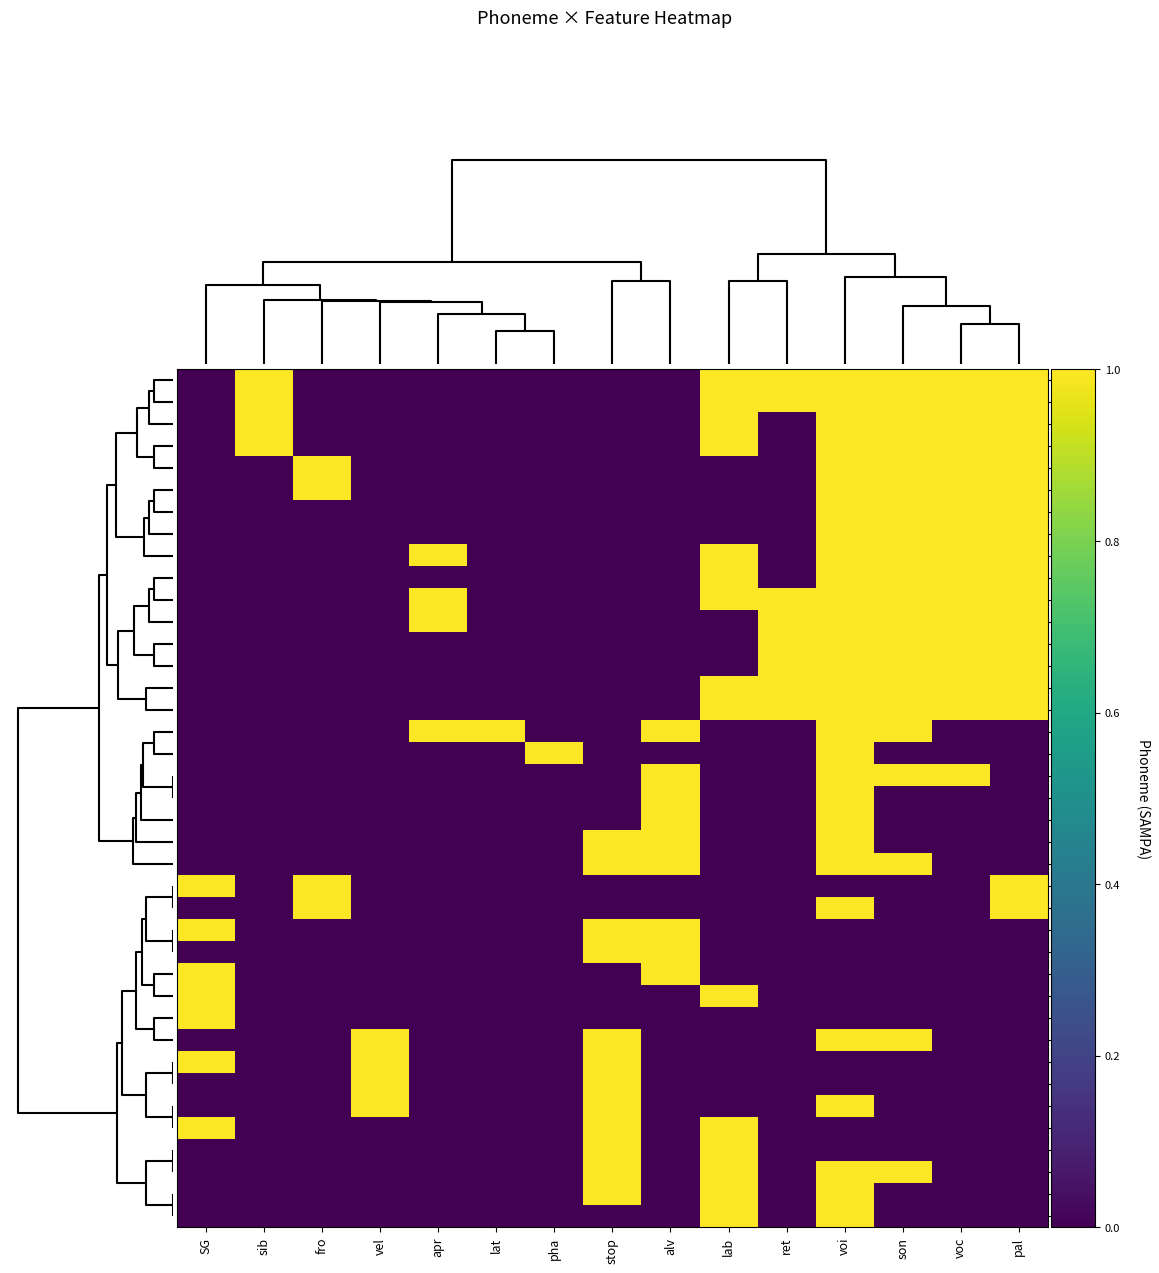

Reading right to left, list all the values displayed in this chart.

9: pal=1	voc=1	son=1	voi=1	ret=1	lab=1	alv=0	stop=0	pha=0	lat=0	apr=0	vel=0	fro=0	sib=1	SG=0
o: pal=1	voc=1	son=1	voi=1	ret=1	lab=1	alv=0	stop=0	pha=0	lat=0	apr=0	vel=0	fro=0	sib=1	SG=0
6: pal=1	voc=1	son=1	voi=1	ret=0	lab=1	alv=0	stop=0	pha=0	lat=0	apr=0	vel=0	fro=0	sib=1	SG=0
u: pal=1	voc=1	son=1	voi=1	ret=0	lab=1	alv=0	stop=0	pha=0	lat=0	apr=0	vel=0	fro=0	sib=1	SG=0
i: pal=1	voc=1	son=1	voi=1	ret=0	lab=0	alv=0	stop=0	pha=0	lat=0	apr=0	vel=0	fro=1	sib=0	SG=0
e: pal=1	voc=1	son=1	voi=1	ret=0	lab=0	alv=0	stop=0	pha=0	lat=0	apr=0	vel=0	fro=1	sib=0	SG=0
E: pal=1	voc=1	son=1	voi=1	ret=0	lab=0	alv=0	stop=0	pha=0	lat=0	apr=0	vel=0	fro=0	sib=0	SG=0
0: pal=1	voc=1	son=1	voi=1	ret=0	lab=0	alv=0	stop=0	pha=0	lat=0	apr=0	vel=0	fro=0	sib=0	SG=0
Y: pal=1	voc=1	son=1	voi=1	ret=0	lab=1	alv=0	stop=0	pha=0	lat=0	apr=1	vel=0	fro=0	sib=0	SG=0
7: pal=1	voc=1	son=1	voi=1	ret=0	lab=1	alv=0	stop=0	pha=0	lat=0	apr=0	vel=0	fro=0	sib=0	SG=0
y: pal=1	voc=1	son=1	voi=1	ret=1	lab=1	alv=0	stop=0	pha=0	lat=0	apr=1	vel=0	fro=0	sib=0	SG=0
j: pal=1	voc=1	son=1	voi=1	ret=1	lab=0	alv=0	stop=0	pha=0	lat=0	apr=1	vel=0	fro=0	sib=0	SG=0
8: pal=1	voc=1	son=1	voi=1	ret=1	lab=0	alv=0	stop=0	pha=0	lat=0	apr=0	vel=0	fro=0	sib=0	SG=0
A: pal=1	voc=1	son=1	voi=1	ret=1	lab=0	alv=0	stop=0	pha=0	lat=0	apr=0	vel=0	fro=0	sib=0	SG=0
U: pal=1	voc=1	son=1	voi=1	ret=1	lab=1	alv=0	stop=0	pha=0	lat=0	apr=0	vel=0	fro=0	sib=0	SG=0
O: pal=1	voc=1	son=1	voi=1	ret=1	lab=1	alv=0	stop=0	pha=0	lat=0	apr=0	vel=0	fro=0	sib=0	SG=0
l: pal=0	voc=0	son=1	voi=1	ret=0	lab=0	alv=1	stop=0	pha=0	lat=1	apr=1	vel=0	fro=0	sib=0	SG=0
r: pal=0	voc=0	son=0	voi=1	ret=0	lab=0	alv=0	stop=0	pha=1	lat=0	apr=0	vel=0	fro=0	sib=0	SG=0
R: pal=0	voc=1	son=1	voi=1	ret=0	lab=0	alv=1	stop=0	pha=0	lat=0	apr=0	vel=0	fro=0	sib=0	SG=0
z: pal=0	voc=0	son=0	voi=1	ret=0	lab=0	alv=1	stop=0	pha=0	lat=0	apr=0	vel=0	fro=0	sib=0	SG=0
G: pal=0	voc=0	son=0	voi=1	ret=0	lab=0	alv=1	stop=0	pha=0	lat=0	apr=0	vel=0	fro=0	sib=0	SG=0
3: pal=0	voc=0	son=0	voi=1	ret=0	lab=0	alv=1	stop=1	pha=0	lat=0	apr=0	vel=0	fro=0	sib=0	SG=0
n: pal=0	voc=0	son=1	voi=1	ret=0	lab=0	alv=1	stop=1	pha=0	lat=0	apr=0	vel=0	fro=0	sib=0	SG=0
S: pal=1	voc=0	son=0	voi=0	ret=0	lab=0	alv=0	stop=0	pha=0	lat=0	apr=0	vel=0	fro=1	sib=0	SG=1
Z: pal=1	voc=0	son=0	voi=1	ret=0	lab=0	alv=0	stop=0	pha=0	lat=0	apr=0	vel=0	fro=1	sib=0	SG=0
t: pal=0	voc=0	son=0	voi=0	ret=0	lab=0	alv=1	stop=1	pha=0	lat=0	apr=0	vel=0	fro=0	sib=0	SG=1
d: pal=0	voc=0	son=0	voi=0	ret=0	lab=0	alv=1	stop=1	pha=0	lat=0	apr=0	vel=0	fro=0	sib=0	SG=0
s: pal=0	voc=0	son=0	voi=0	ret=0	lab=0	alv=1	stop=0	pha=0	lat=0	apr=0	vel=0	fro=0	sib=0	SG=1
f: pal=0	voc=0	son=0	voi=0	ret=0	lab=1	alv=0	stop=0	pha=0	lat=0	apr=0	vel=0	fro=0	sib=0	SG=1
h: pal=0	voc=0	son=0	voi=0	ret=0	lab=0	alv=0	stop=0	pha=0	lat=0	apr=0	vel=0	fro=0	sib=0	SG=1
N: pal=0	voc=0	son=1	voi=1	ret=0	lab=0	alv=0	stop=1	pha=0	lat=0	apr=0	vel=1	fro=0	sib=0	SG=0
k: pal=0	voc=0	son=0	voi=0	ret=0	lab=0	alv=0	stop=1	pha=0	lat=0	apr=0	vel=1	fro=0	sib=0	SG=1
g: pal=0	voc=0	son=0	voi=0	ret=0	lab=0	alv=0	stop=1	pha=0	lat=0	apr=0	vel=1	fro=0	sib=0	SG=0
4: pal=0	voc=0	son=0	voi=1	ret=0	lab=0	alv=0	stop=1	pha=0	lat=0	apr=0	vel=1	fro=0	sib=0	SG=0
p: pal=0	voc=0	son=0	voi=0	ret=0	lab=1	alv=0	stop=1	pha=0	lat=0	apr=0	vel=0	fro=0	sib=0	SG=1
b: pal=0	voc=0	son=0	voi=0	ret=0	lab=1	alv=0	stop=1	pha=0	lat=0	apr=0	vel=0	fro=0	sib=0	SG=0
m: pal=0	voc=0	son=1	voi=1	ret=0	lab=1	alv=0	stop=1	pha=0	lat=0	apr=0	vel=0	fro=0	sib=0	SG=0
2: pal=0	voc=0	son=0	voi=1	ret=0	lab=1	alv=0	stop=1	pha=0	lat=0	apr=0	vel=0	fro=0	sib=0	SG=0
v: pal=0	voc=0	son=0	voi=1	ret=0	lab=1	alv=0	stop=0	pha=0	lat=0	apr=0	vel=0	fro=0	sib=0	SG=0